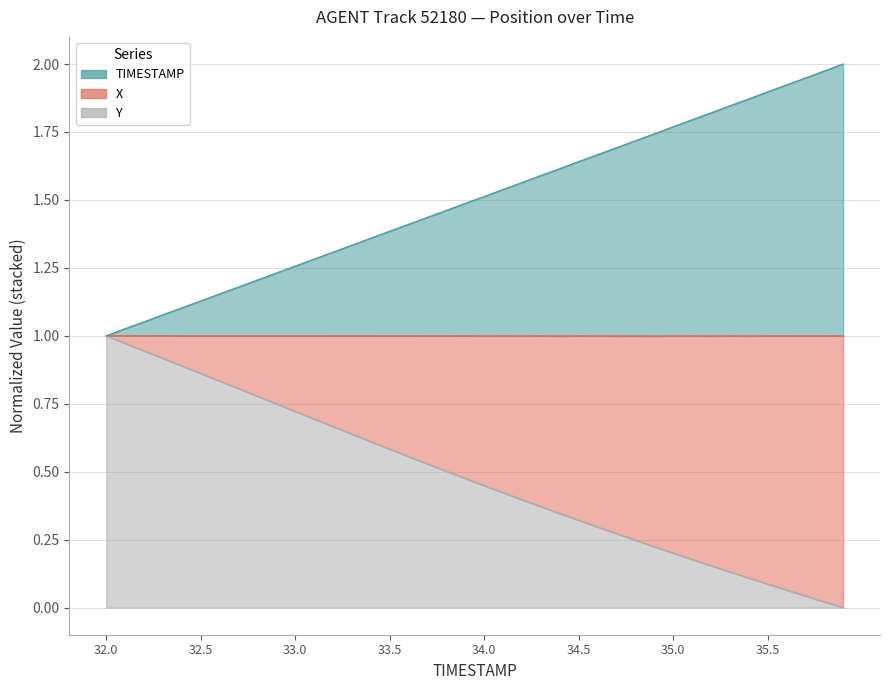

Which label corresponds to the smallest value in the chart?

35.9